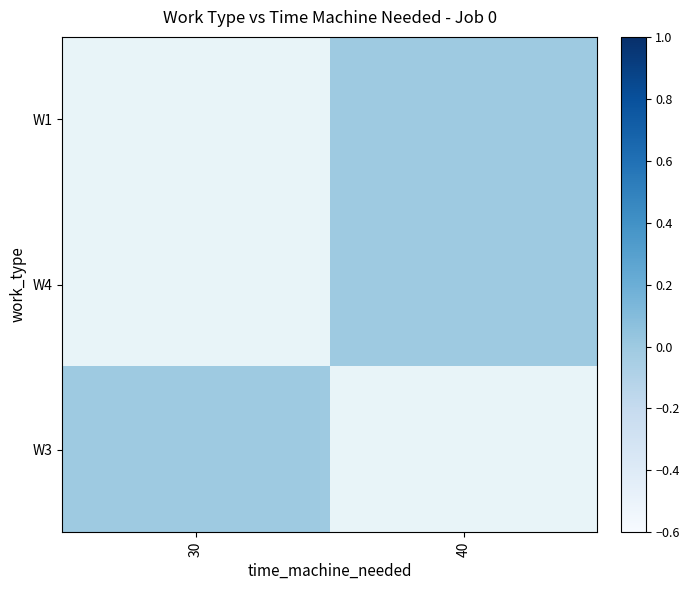

Count the number of data series in this chart.

3